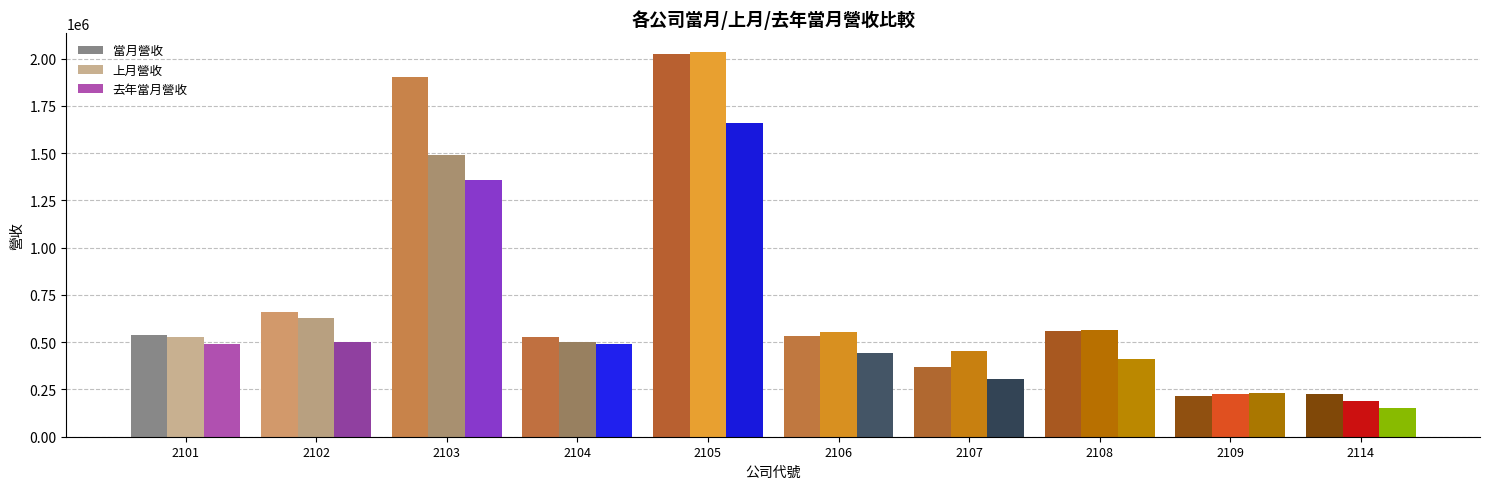

At which label does 去年當月營收 first exceed 487747?

2101